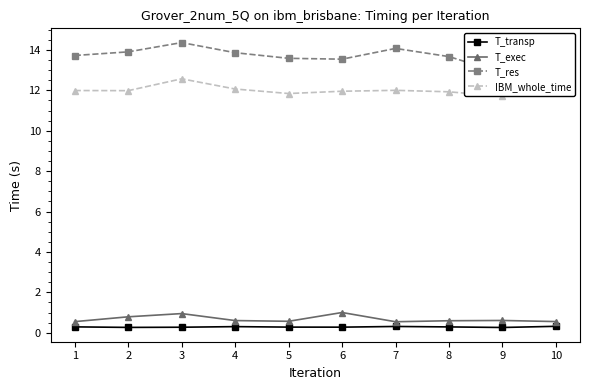

At which category does IBM_whole_time reach its first local peak?

3